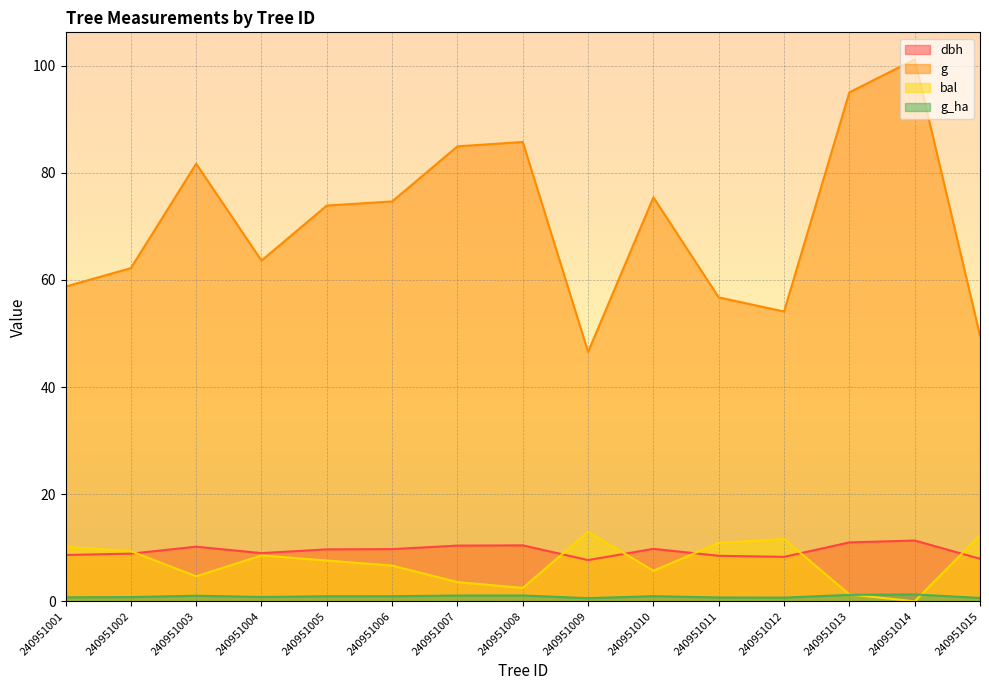

Where is the first local minimum for g_ha?

240951004